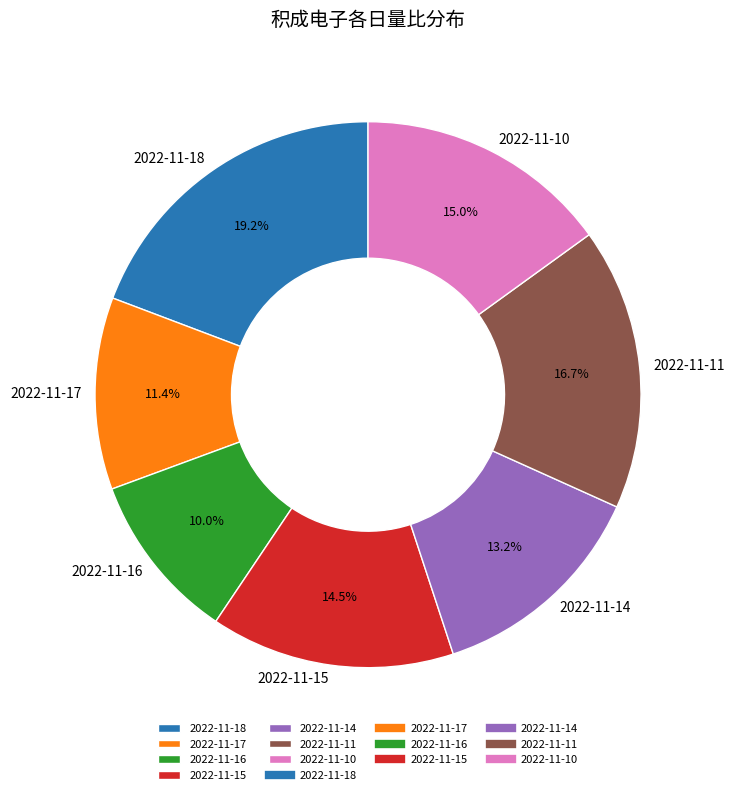

Rank the categories by value from lowest to highest.

2022-11-16, 2022-11-17, 2022-11-14, 2022-11-15, 2022-11-10, 2022-11-11, 2022-11-18